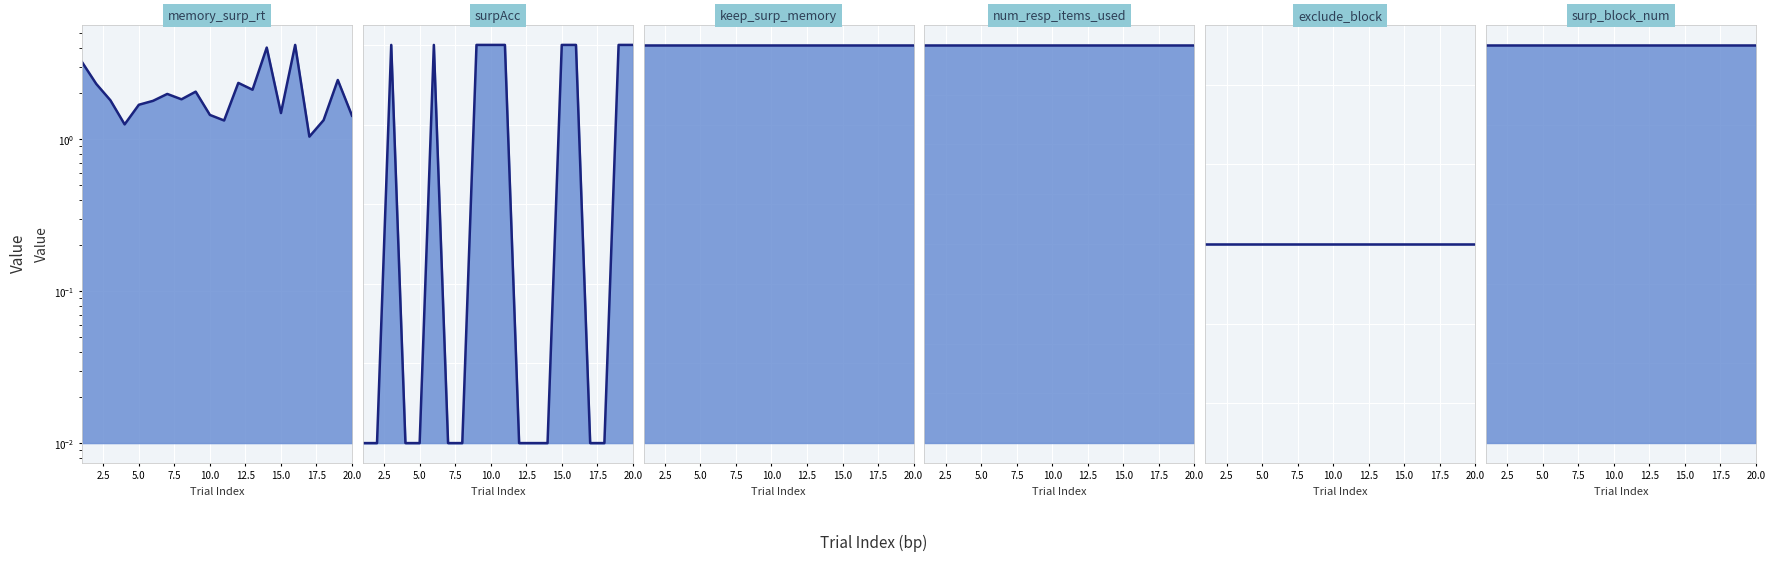

Reading right to left, extract all data points from this chart.

memory_surp_rt_line: 1.4	2.5	1.3	1.0	4.2	1.5	4.0	2.1	2.3	1.3	1.4	2.1	1.8	2.0	1.8	1.7	1.3	1.8	2.3	3.2
surpAcc_line: 1.0	1.0	0.0	0.0	1.0	1.0	0.0	0.0	0.0	1.0	1.0	1.0	0.0	0.0	1.0	0.0	0.0	1.0	0.0	0.0
keep_surp_memory_line: 1.0	1.0	1.0	1.0	1.0	1.0	1.0	1.0	1.0	1.0	1.0	1.0	1.0	1.0	1.0	1.0	1.0	1.0	1.0	1.0
num_resp_items_used_line: 2.0	2.0	2.0	2.0	2.0	2.0	2.0	2.0	2.0	2.0	2.0	2.0	2.0	2.0	2.0	2.0	2.0	2.0	2.0	2.0
exclude_block_line: 0.0	0.0	0.0	0.0	0.0	0.0	0.0	0.0	0.0	0.0	0.0	0.0	0.0	0.0	0.0	0.0	0.0	0.0	0.0	0.0
surp_block_num_line: 1.0	1.0	1.0	1.0	1.0	1.0	1.0	1.0	1.0	1.0	1.0	1.0	1.0	1.0	1.0	1.0	1.0	1.0	1.0	1.0